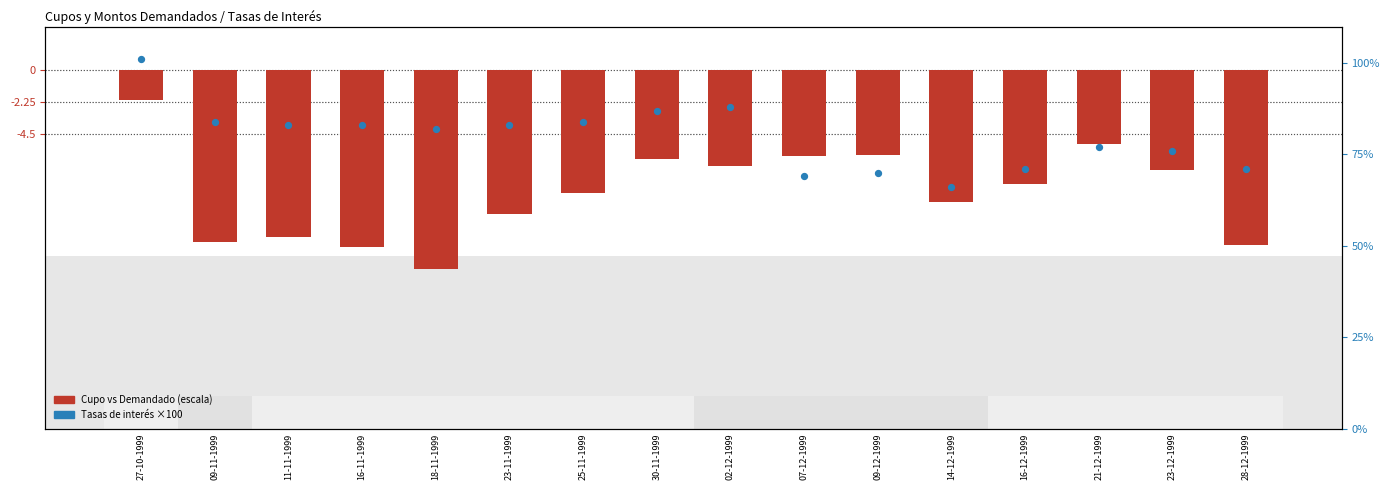

What is the total value across all series at 07-12-1999?

63.0